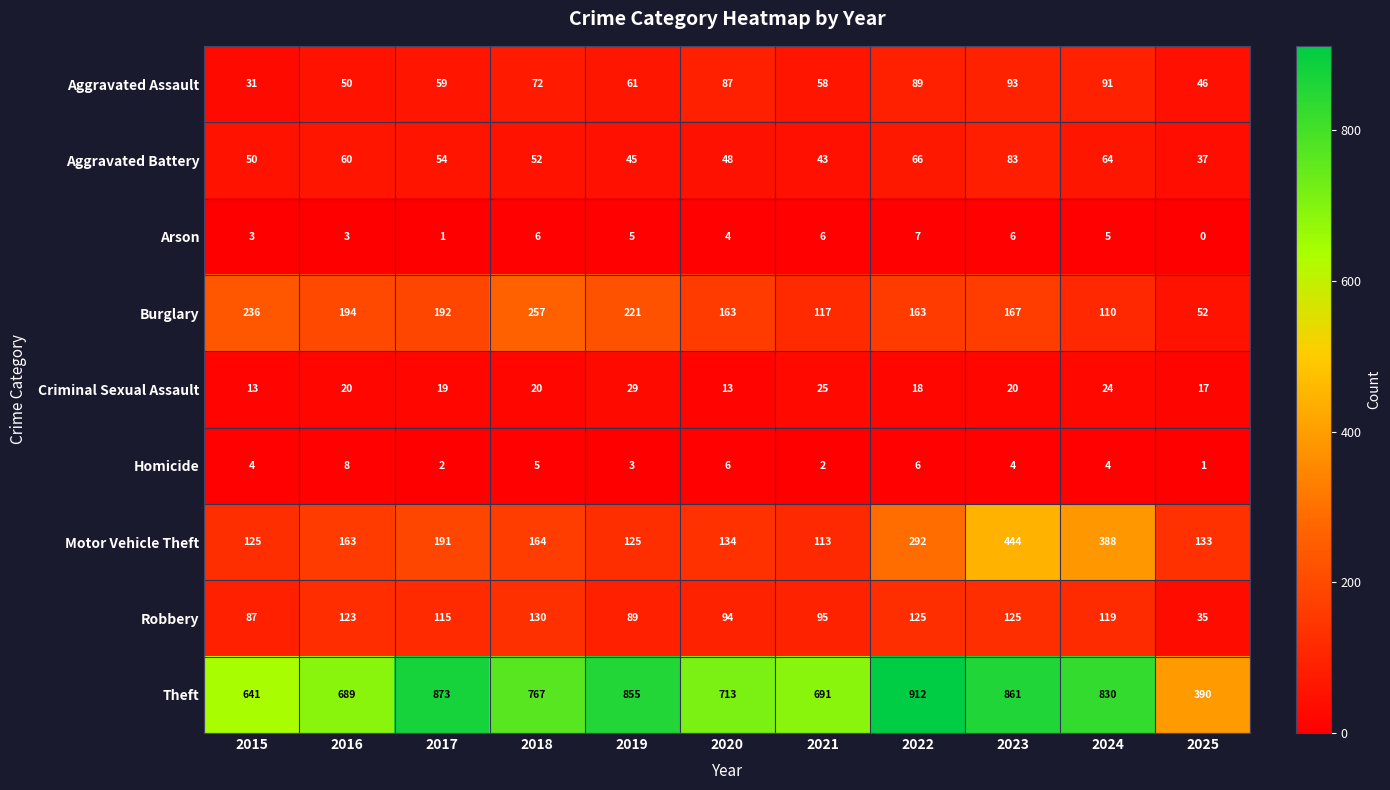

Which series has the largest total across all categories?

Theft